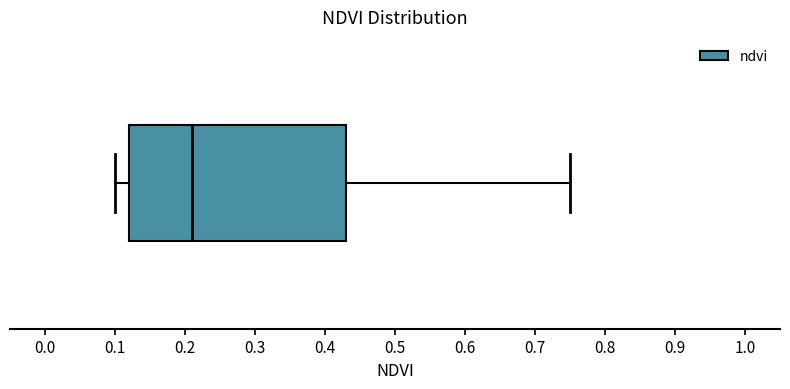

Transcribe this box plot: give where the median line is, the range the box spans, and where the two whiskers end, as read against the x-axis. The values are not printed on the chart, so give them approximately, as read against the axis.

median 0.21, box 0.12 to 0.43, whiskers 0.10 to 0.75